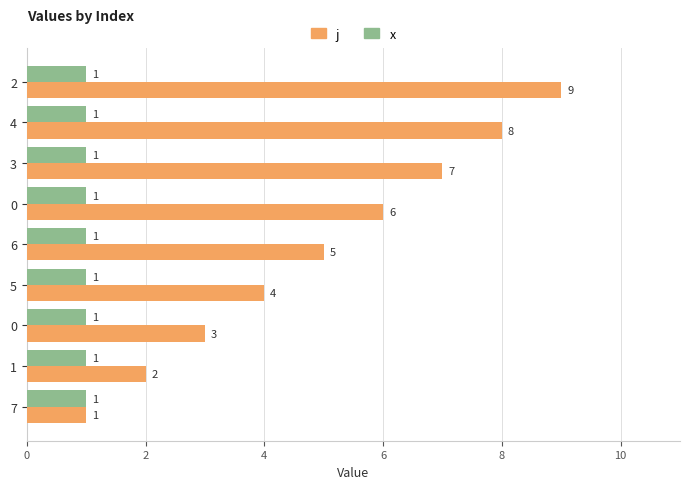

What are all the series names shown in the legend?

j, x